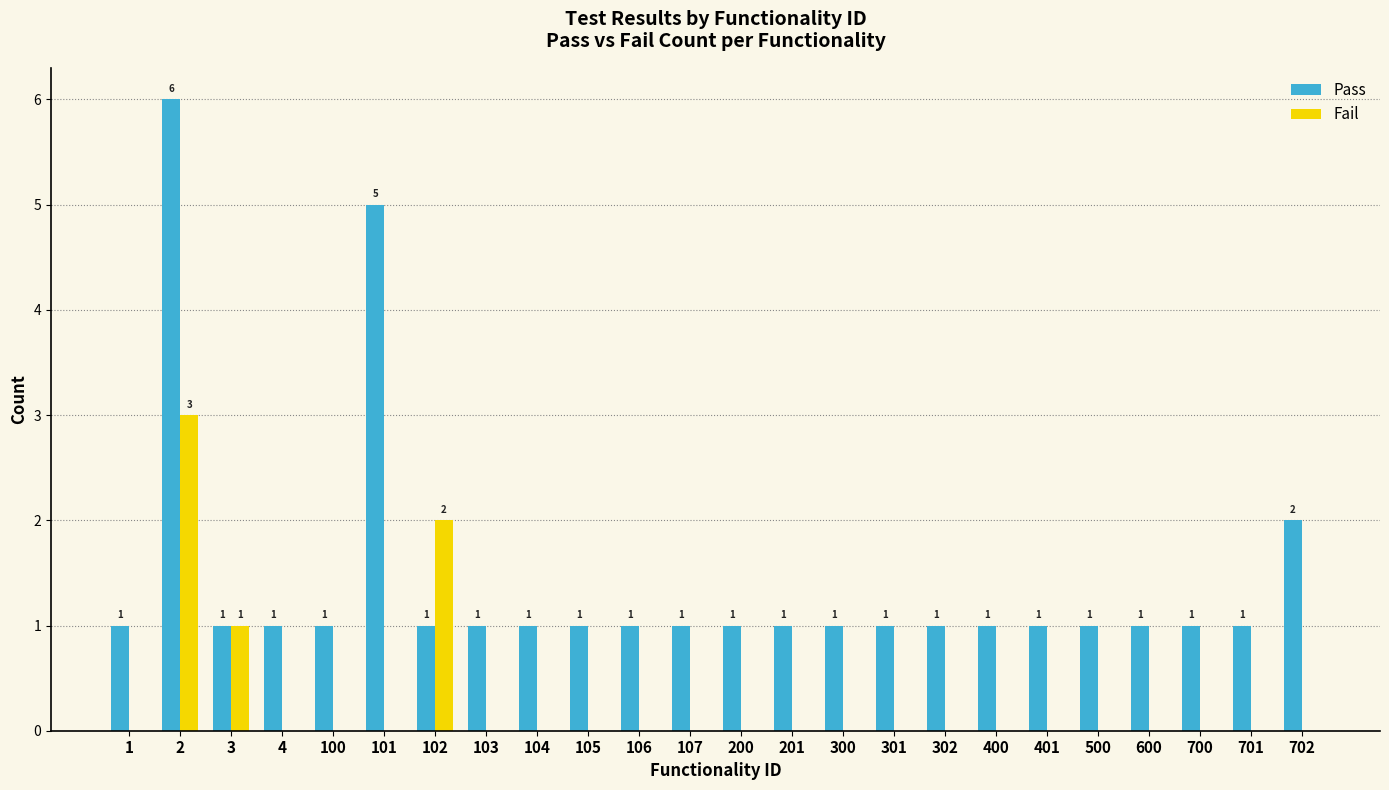

Are the bars horizontal?

No